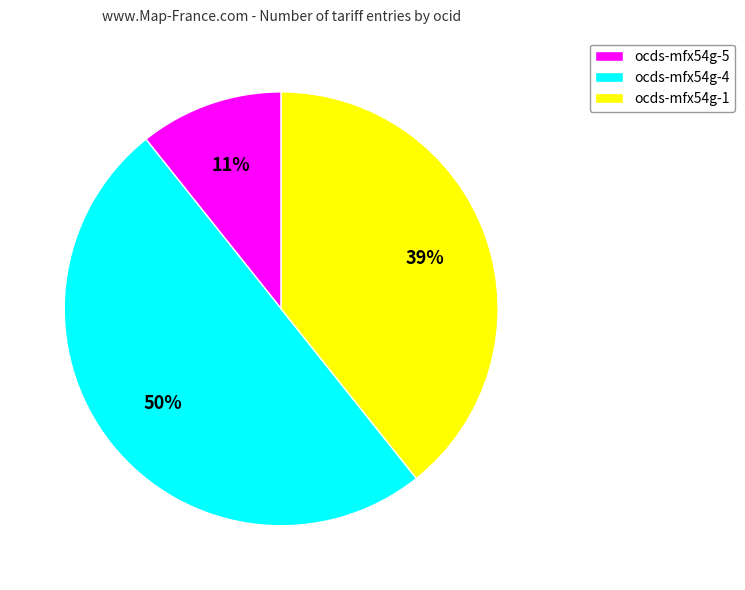

To the nearest percent, what is the average slice percentage?

33%